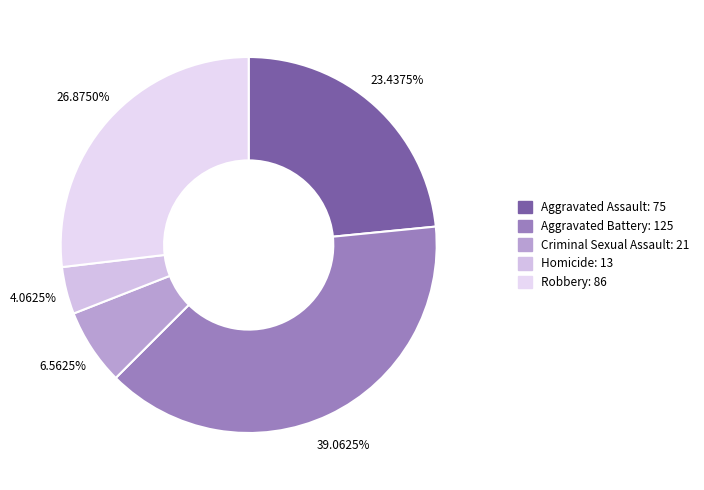

Which has a higher value, Aggravated Assault or Criminal Sexual Assault?

Aggravated Assault